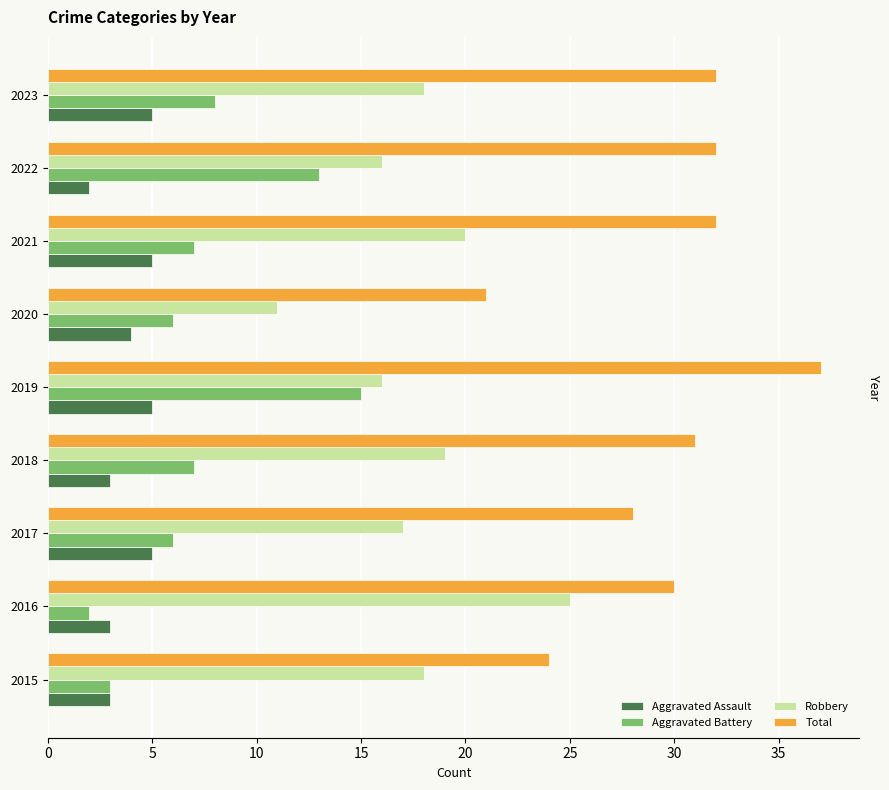

What are all the series names shown in the legend?

Aggravated Assault, Aggravated Battery, Robbery, Total